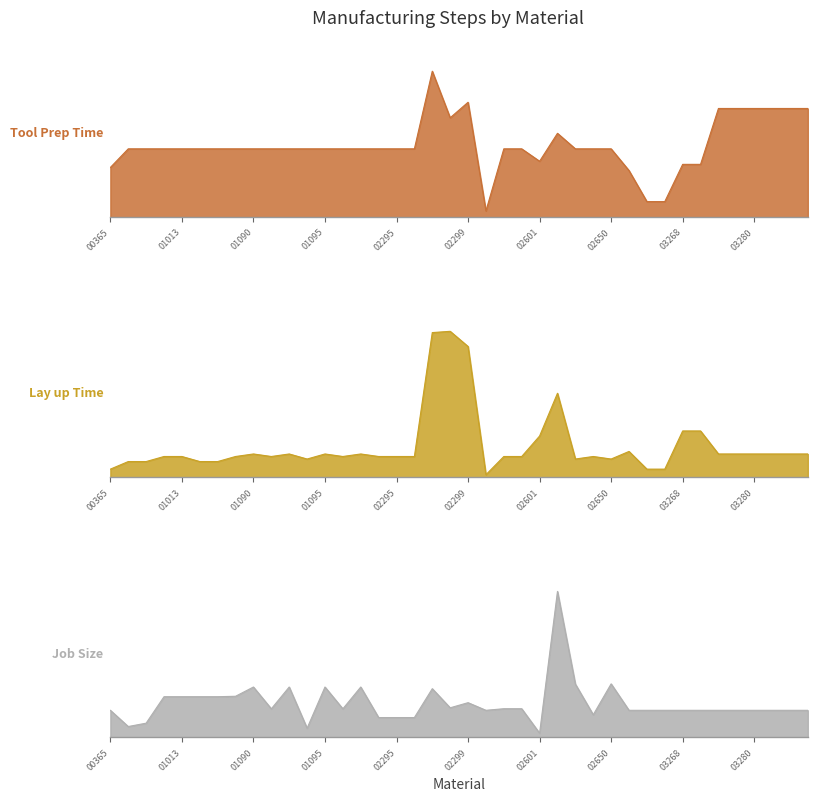

Reading left to right, list all the values displayed in this chart.

Tool Prep Time: 16.0	22.0	22.0	22.0	22.0	22.0	22.0	22.0	22.0	22.0	22.0	22.0	22.0	22.0	22.0	22.0	22.0	22.0	47.0	32.0	37.0	2.0	22.0	22.0	18.0	27.0	22.0	22.0	22.0	15.0	5.0	5.0	17.0	17.0	35.0	35.0	35.0	35.0	35.0	35.0
Lay up Time: 32.0	62.0	62.0	82.0	82.0	62.0	62.0	82.0	92.0	82.0	92.0	72.0	92.0	82.0	92.0	82.0	82.0	82.0	572.0	577.0	517.0	10.0	82.0	82.0	163.0	332.0	72.0	82.0	72.0	102.0	32.0	32.0	183.0	183.0	92.0	92.0	92.0	92.0	92.0	92.0
Job Size: 1000.0	399.7	524.0	1503.2	1503.2	1503.2	1503.2	1519.6	1862.2	1055.3	1862.2	337.0	1862.2	1055.3	1862.2	732.1	732.1	732.1	1800.0	1093.0	1282.5	1000.0	1058.5	1058.5	153.0	5400.0	1971.1	835.4	1978.8	1000.0	1000.0	1000.0	1000.0	1000.0	1000.0	1000.0	1000.0	1000.0	1000.0	1000.0